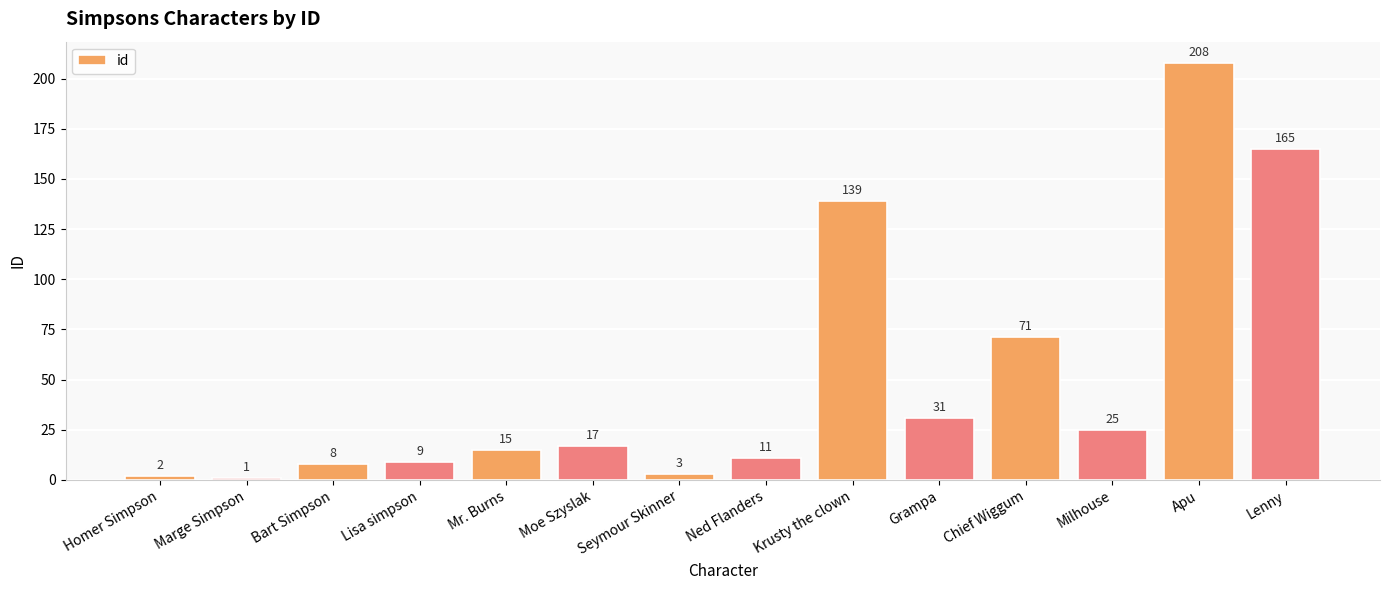

Is it true that the value at Grampa is 50?

False